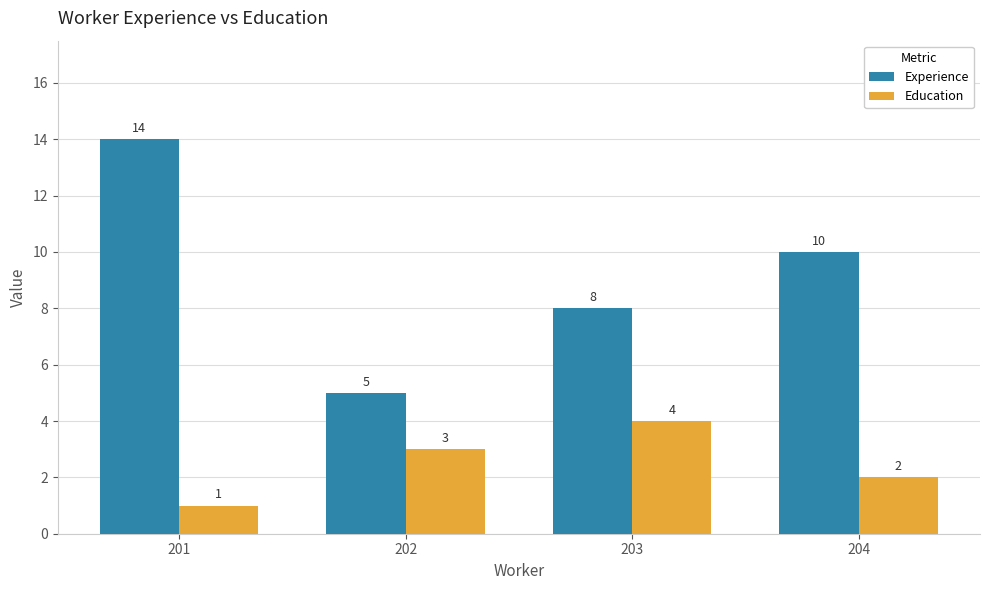

What are all the series names shown in the legend?

Experience, Education